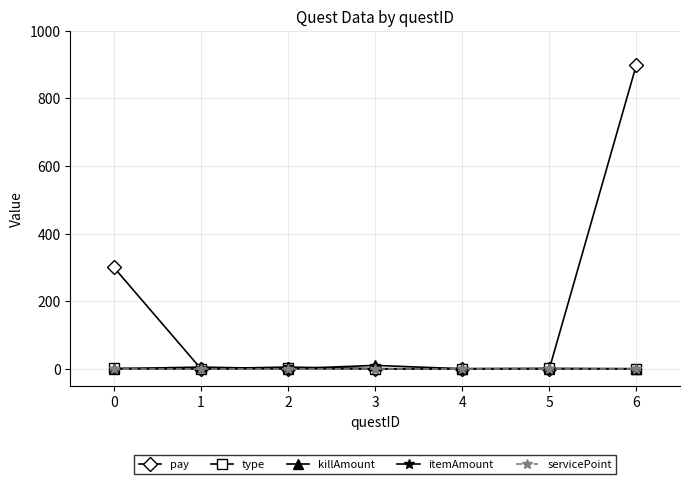

The itemAmount series shows 0 at 0. True or false?

True